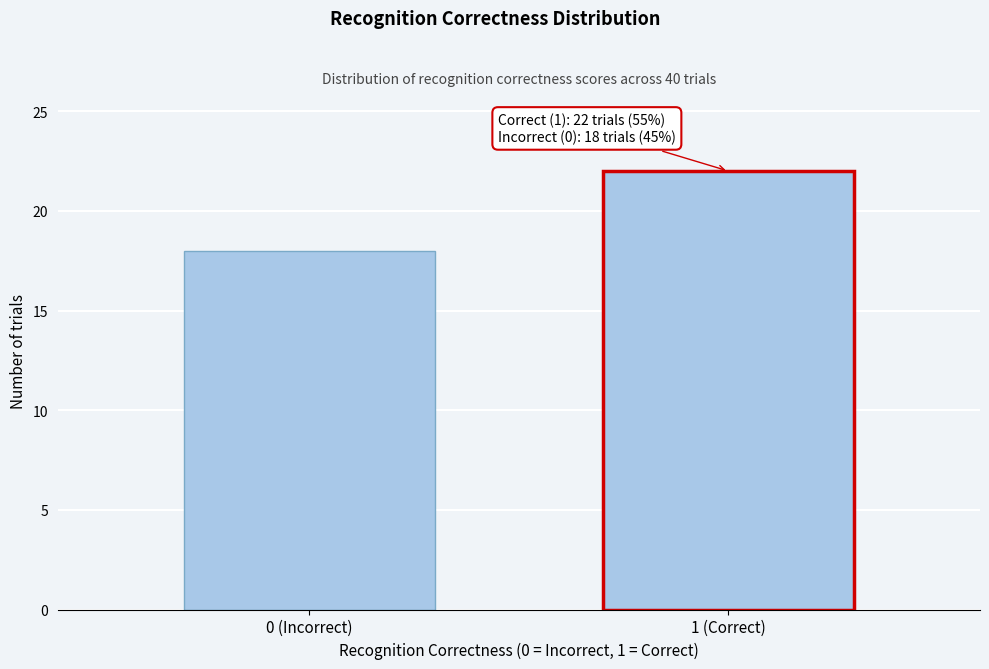

Reading left to right, list all the values displayed in this chart.

18	22